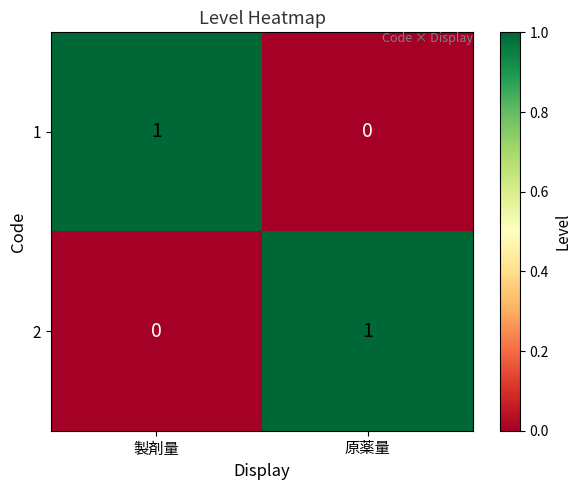

At which label does 1 reach its peak?

製剤量